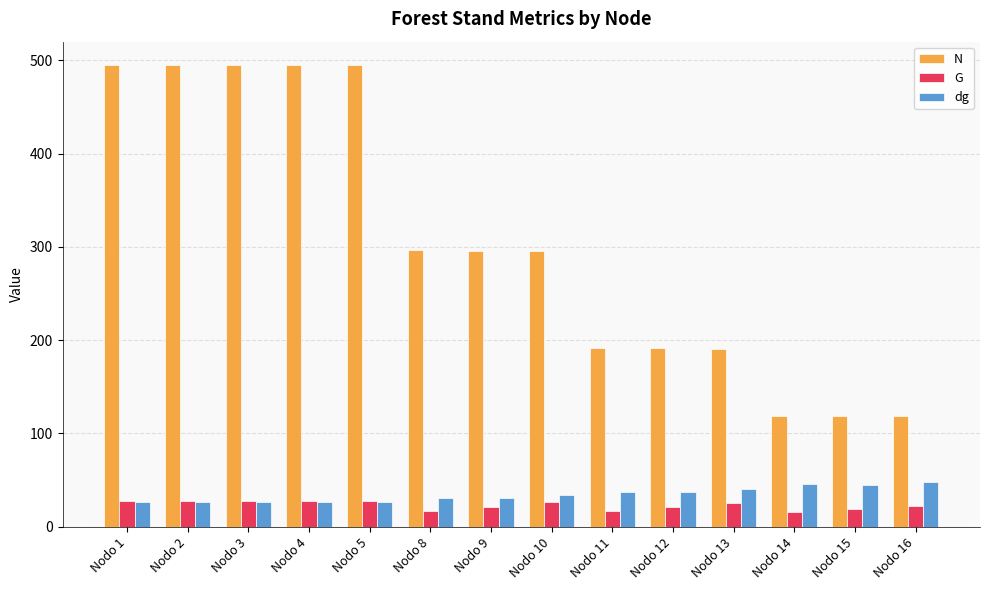

The value of dg at Nodo 10 is 33.9. True or false?

True